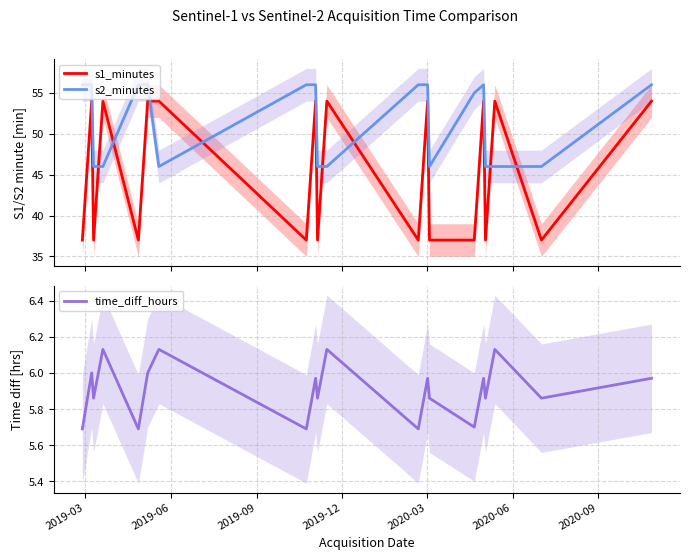

How many interior local peaks does the time_diff_hours series have?

8